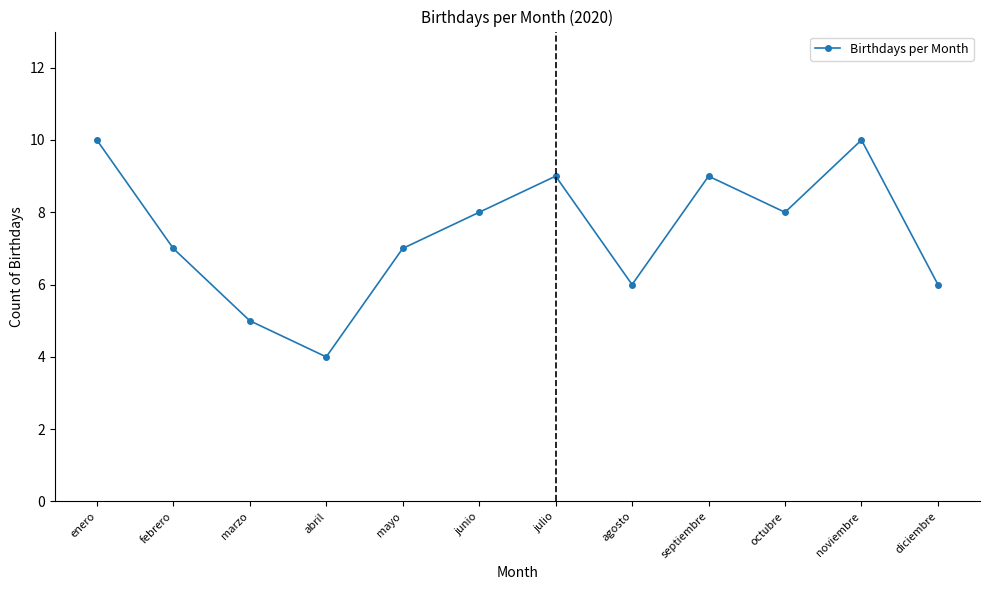

What is the ratio of the value at junio to the value at septiembre?

0.9